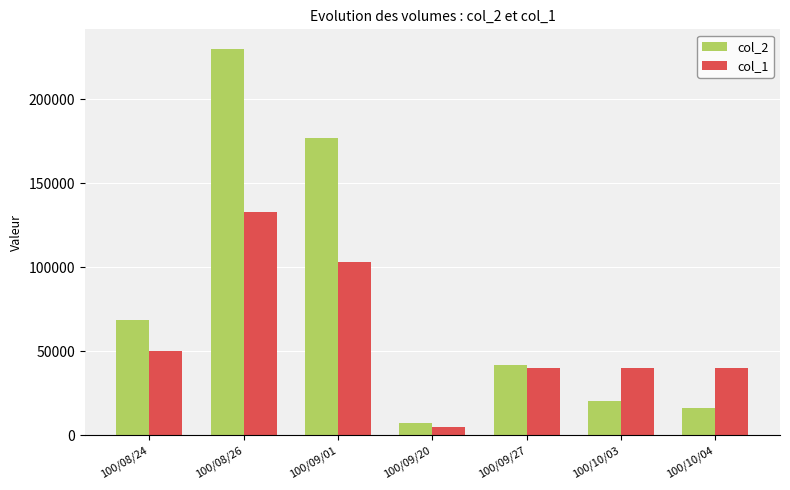

At which label does col_1 reach its peak?

100/08/26